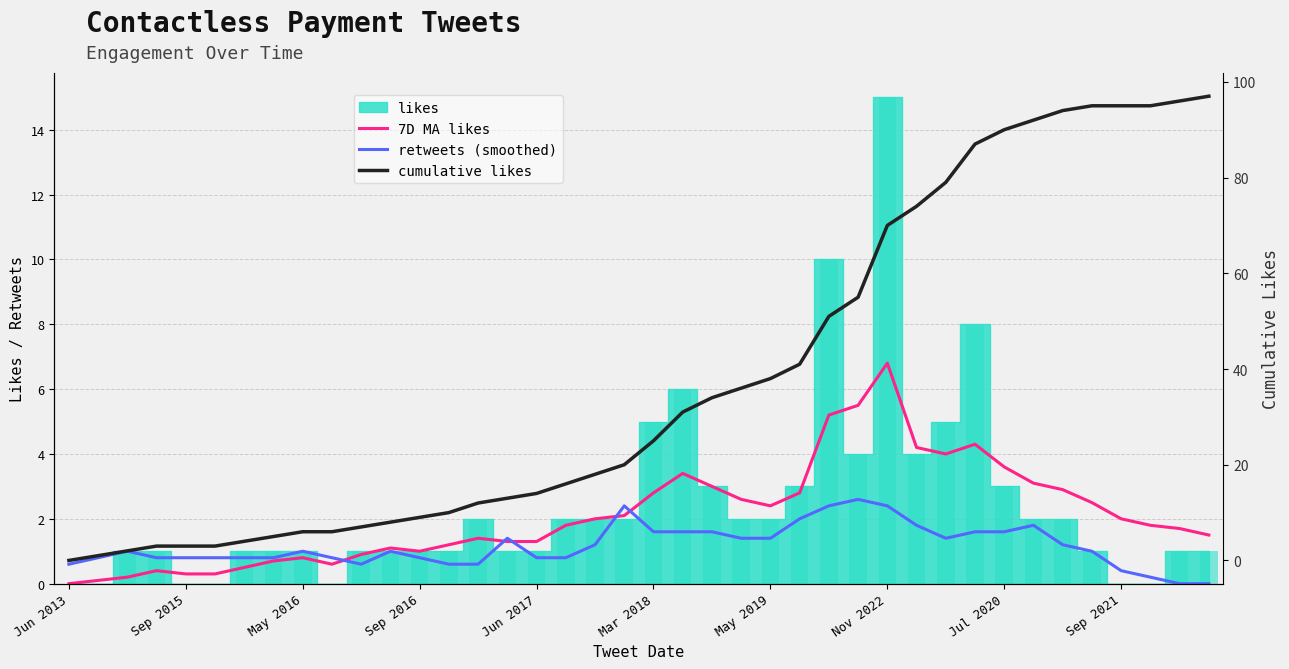

How many categories are shown in the chart?

40